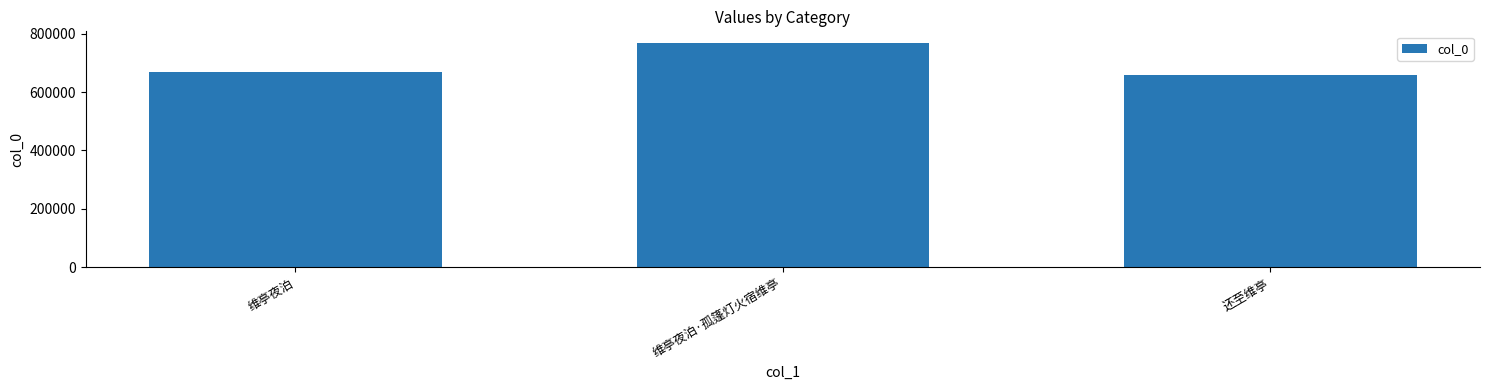

Is it true that the value at 维亭夜泊 is 668768?

True